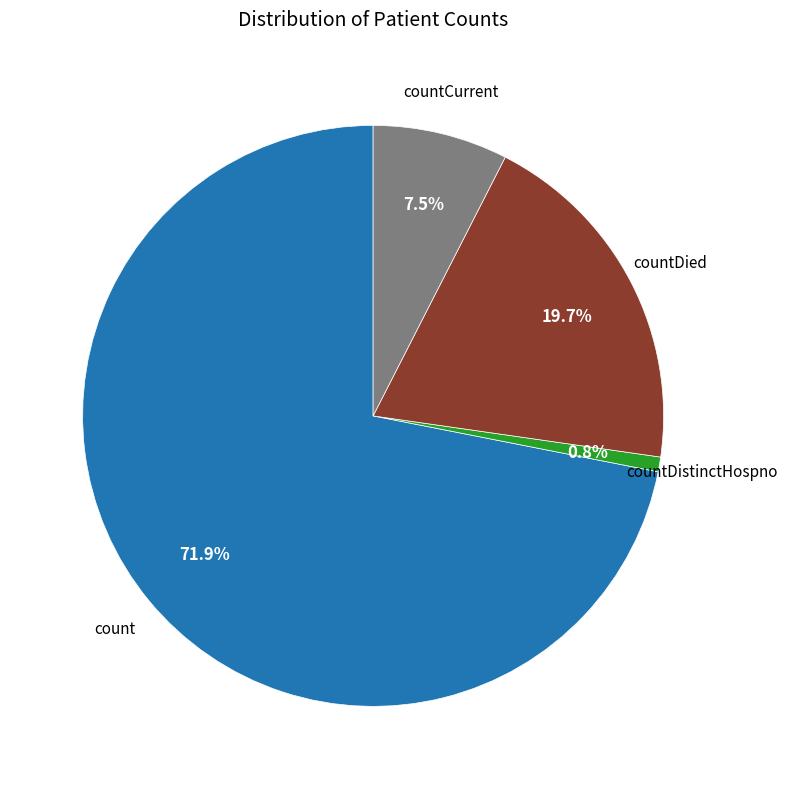

How many slices are in this pie chart?

4